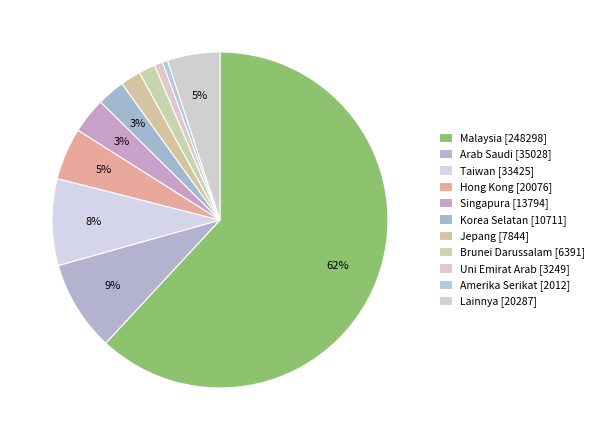

How many slices are in this pie chart?

11